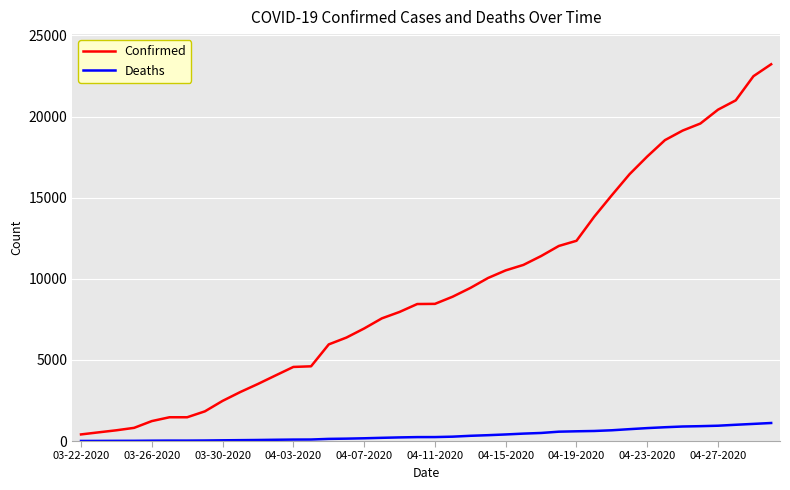

Which series has the largest range (max minus min)?

Confirmed